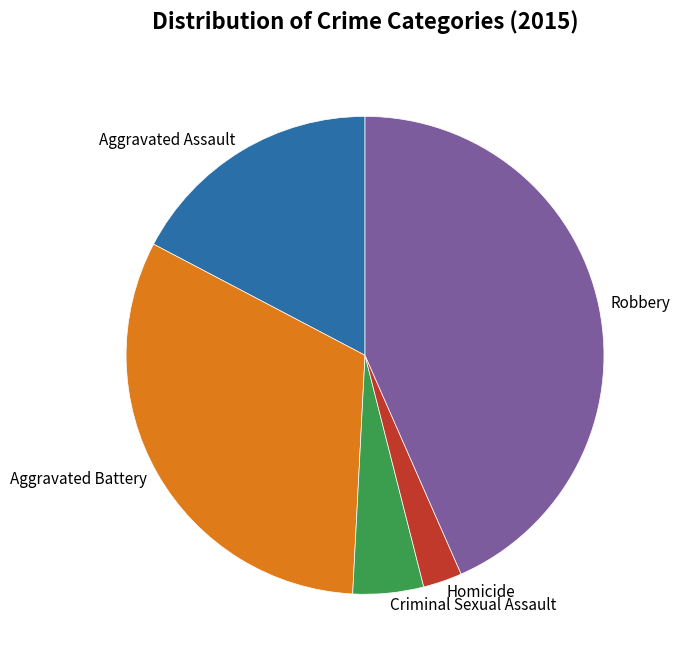

How many slices are in this pie chart?

5